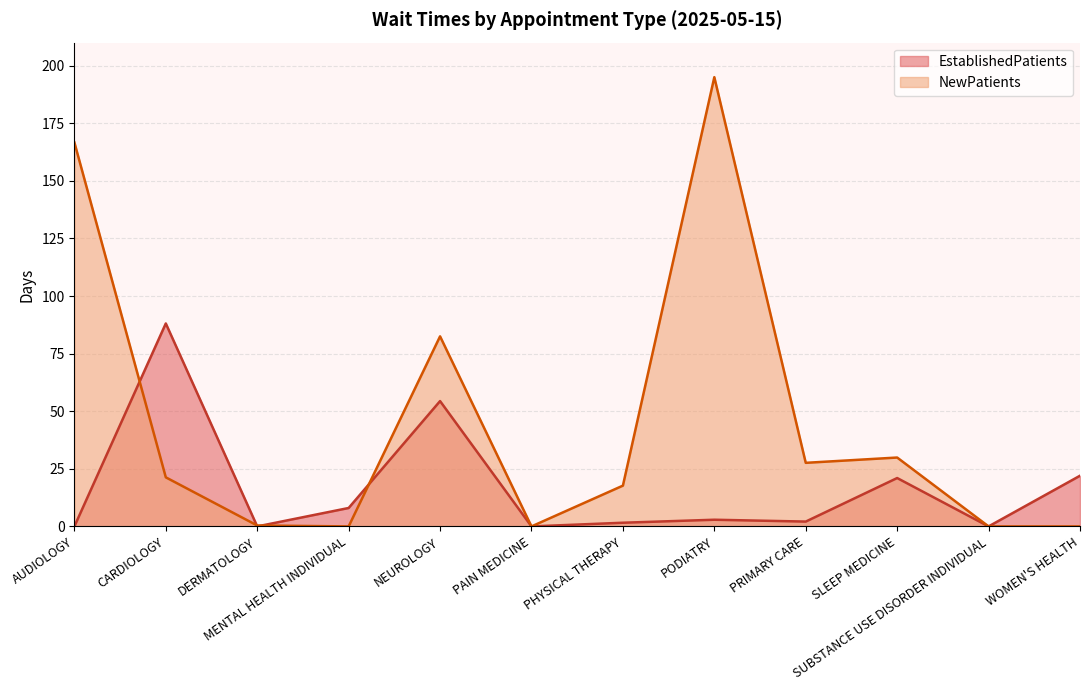

Rank the series by their maximum value, from highest to lowest.

NewPatients, EstablishedPatients